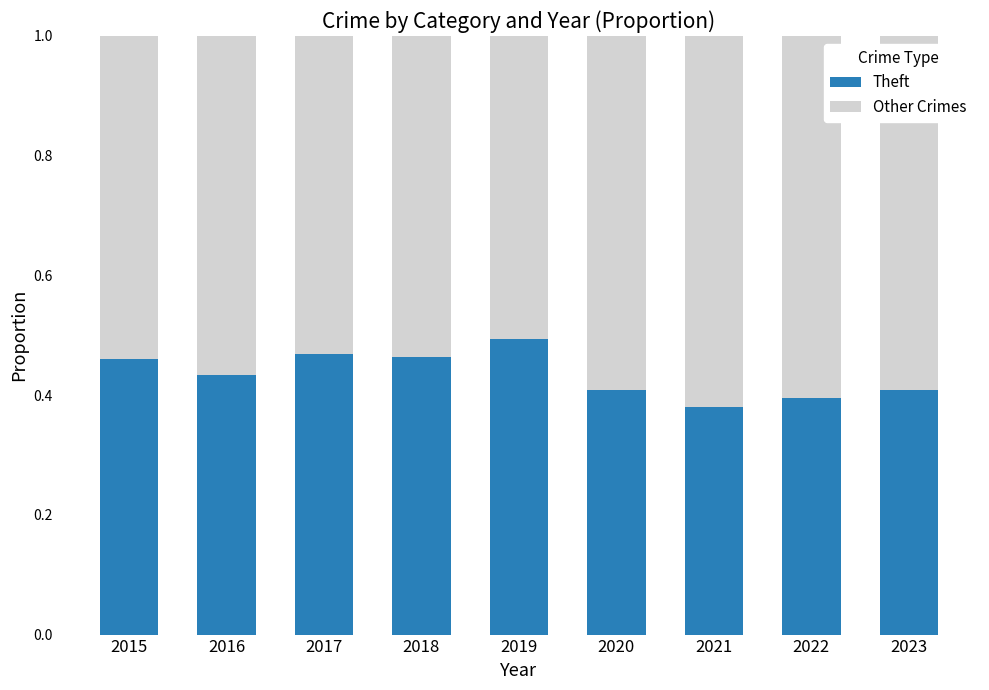

How many series are shown in this chart?

2